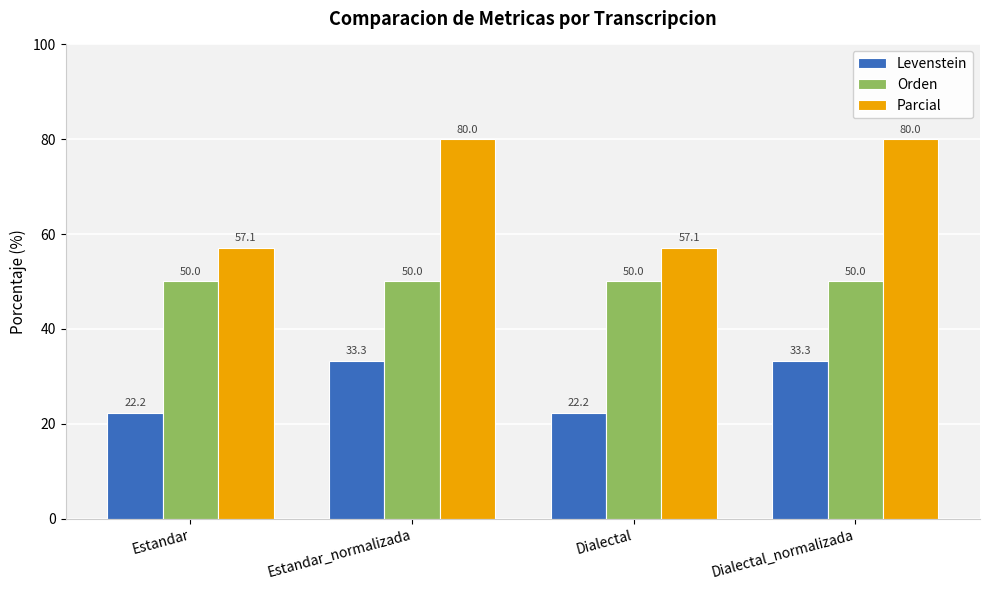

What is the label of the 2nd bar from the left?

Estandar_normalizada